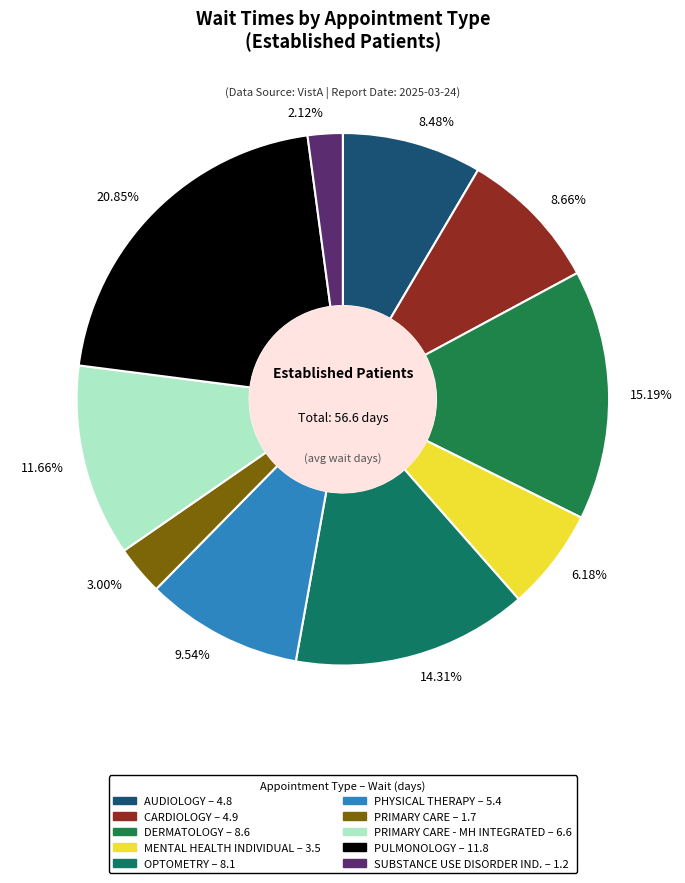

Which category has the biggest portion of the pie?

20.85%